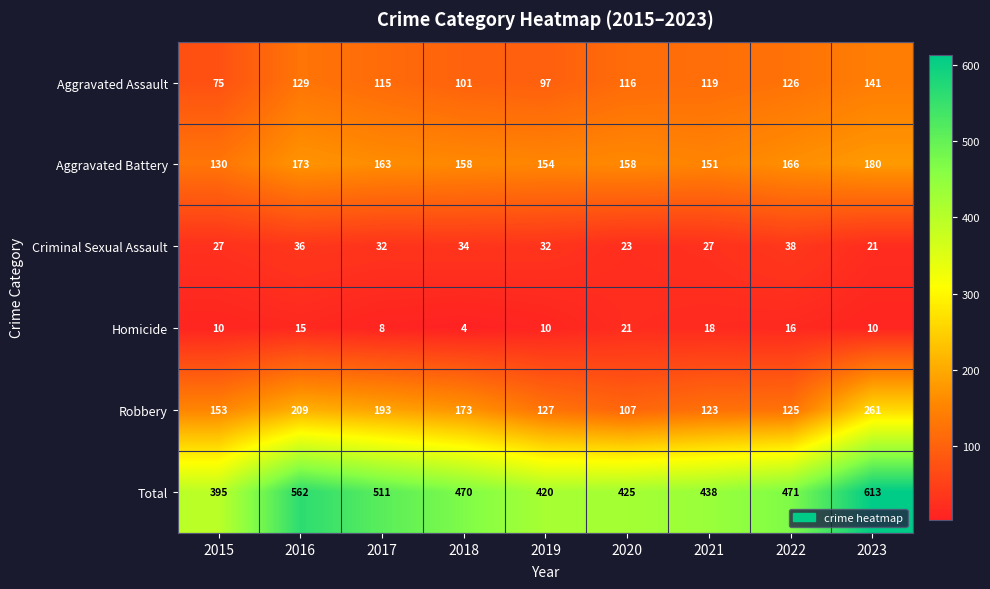

What is the smallest value displayed?

4